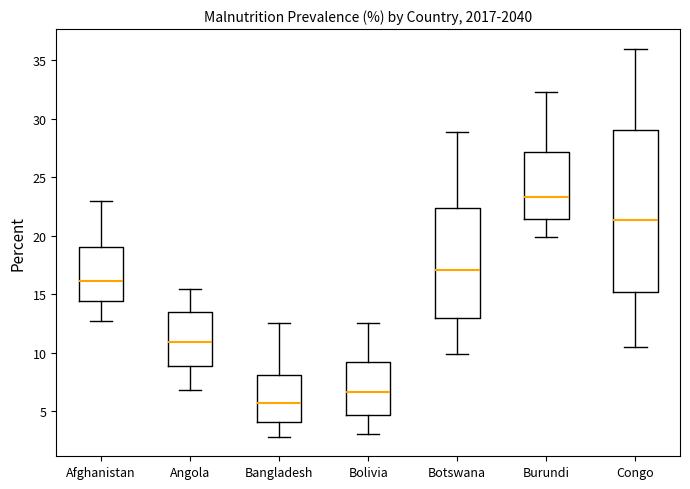

Which box is the tallest, from its lower edge to its upper edge?

Congo